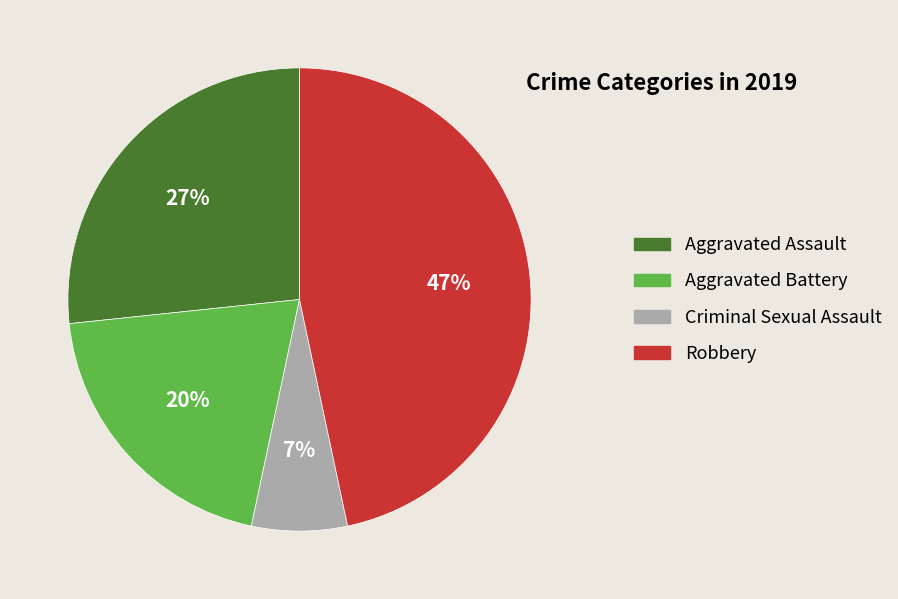

Does any single category account for the majority?

No